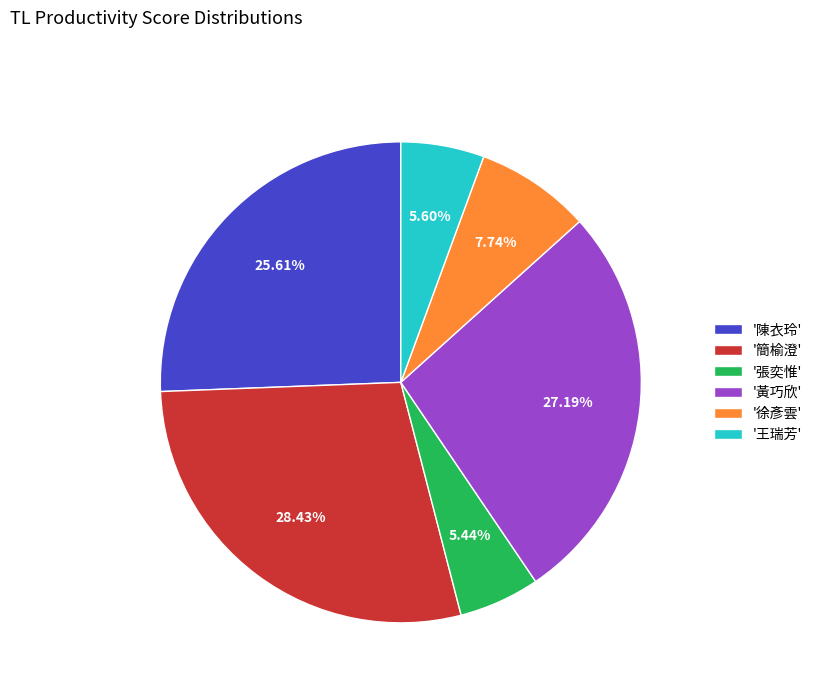

What is the largest slice in the pie chart?

'簡榆澄'